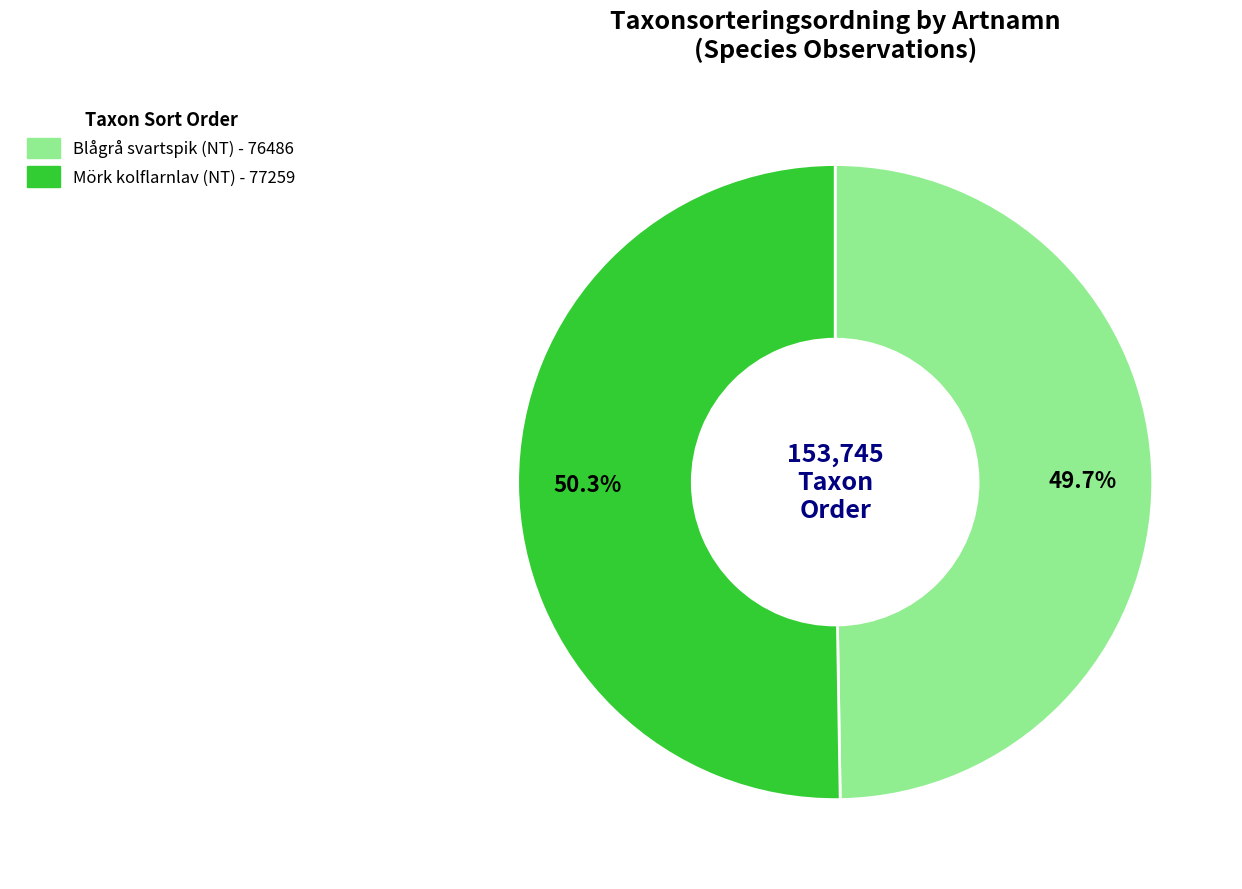

Between Blågrå svartspik (NT) and Mörk kolflarnlav (NT), which is larger?

Mörk kolflarnlav (NT)